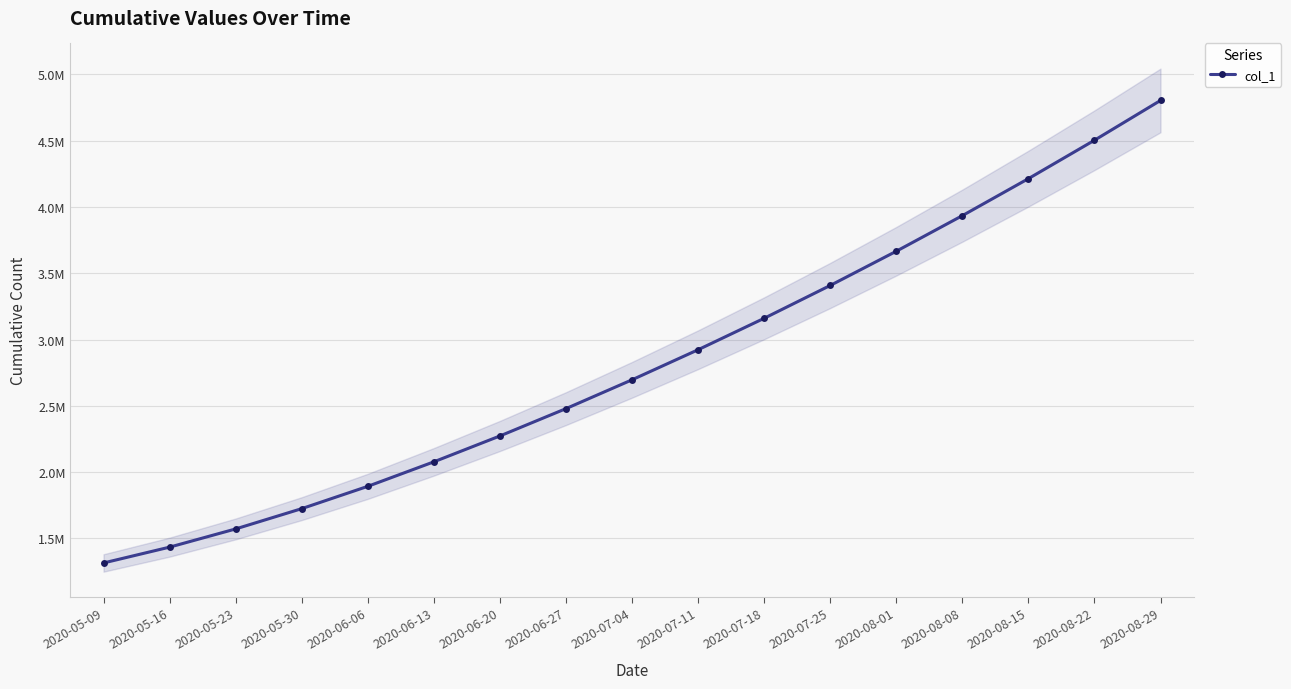

Count the number of categories in the chart.

17